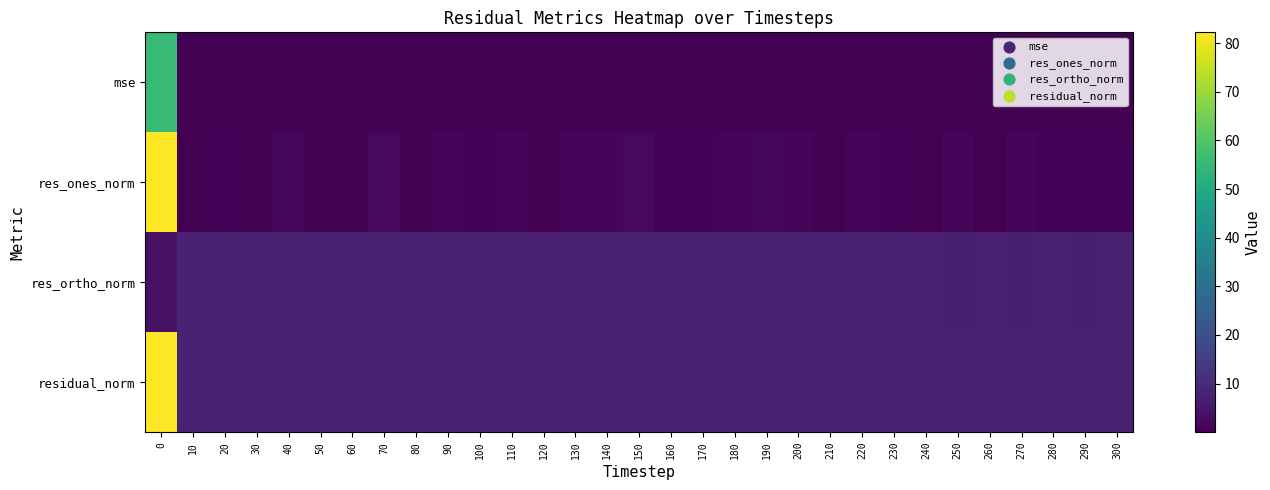

Reading left to right, transcribe all the data shown in this chart.

row_0: 0=55.4	10=0.5	20=0.5	30=0.5	40=0.5	50=0.5	60=0.5	70=0.5	80=0.5	90=0.5	100=0.5	110=0.5	120=0.5	130=0.5	140=0.5	150=0.5	160=0.5	170=0.5	180=0.5	190=0.5	200=0.5	210=0.5	220=0.5	230=0.5	240=0.5	250=0.5	260=0.5	270=0.5	280=0.5	290=0.5	300=0.5
row_1: 0=82.2	10=0.1	20=0.7	30=0.5	40=1.8	50=0.7	60=0.6	70=2.0	80=0.4	90=1.2	100=0.8	110=1.1	120=0.0	130=1.3	140=1.0	150=2.1	160=0.8	170=0.7	180=1.1	190=1.8	200=1.3	210=0.5	220=1.1	230=0.9	240=0.0	250=1.5	260=0.2	270=1.4	280=1.0	290=1.0	300=0.8
row_2: 0=3.8	10=8.0	20=7.8	30=7.9	40=7.7	50=7.8	60=7.7	70=7.6	80=7.7	90=7.6	100=7.6	110=7.6	120=7.7	130=7.6	140=7.6	150=7.5	160=7.6	170=7.6	180=7.5	190=7.4	200=7.5	210=7.5	220=7.5	230=7.5	240=7.5	250=7.4	260=7.5	270=7.4	280=7.4	290=7.4	300=7.4
row_3: 0=82.2	10=8.0	20=7.9	30=7.9	40=7.9	50=7.8	60=7.8	70=7.9	80=7.7	90=7.7	100=7.7	110=7.7	120=7.7	130=7.7	140=7.6	150=7.7	160=7.6	170=7.6	180=7.6	190=7.6	200=7.6	210=7.5	220=7.5	230=7.5	240=7.5	250=7.6	260=7.5	270=7.5	280=7.5	290=7.5	300=7.5